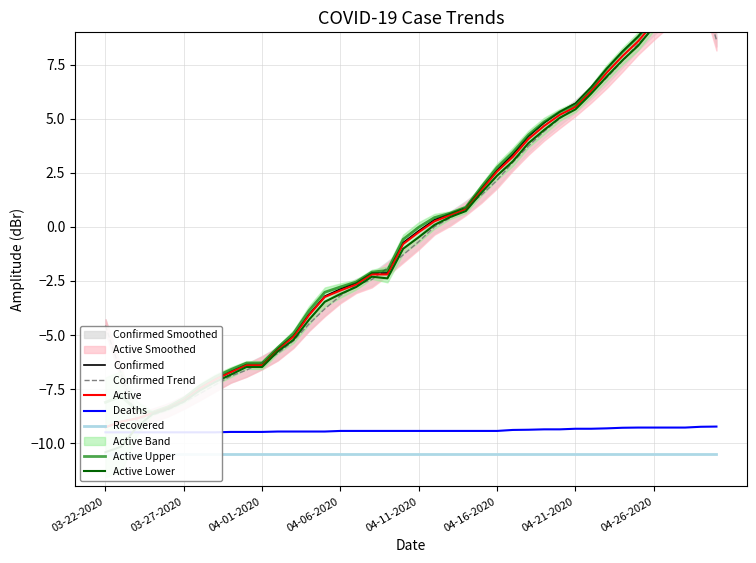

Between 03-30-2020 and 04-25-2020, which is larger?

04-25-2020